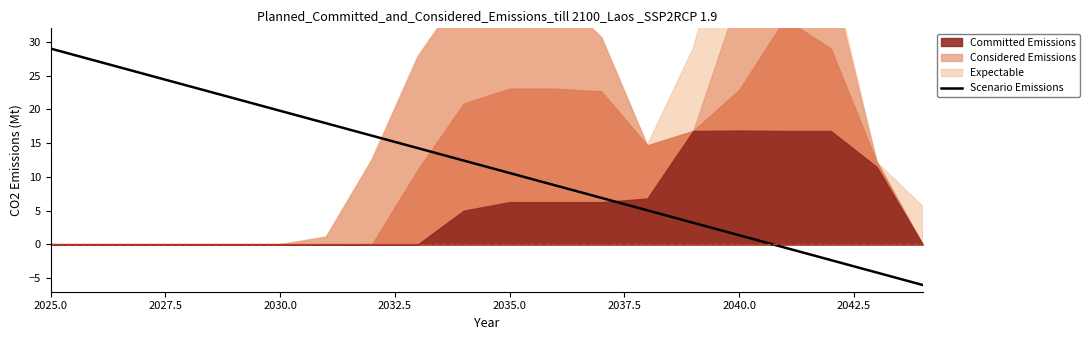

What is the difference between the second highest and minimum values?

33.2